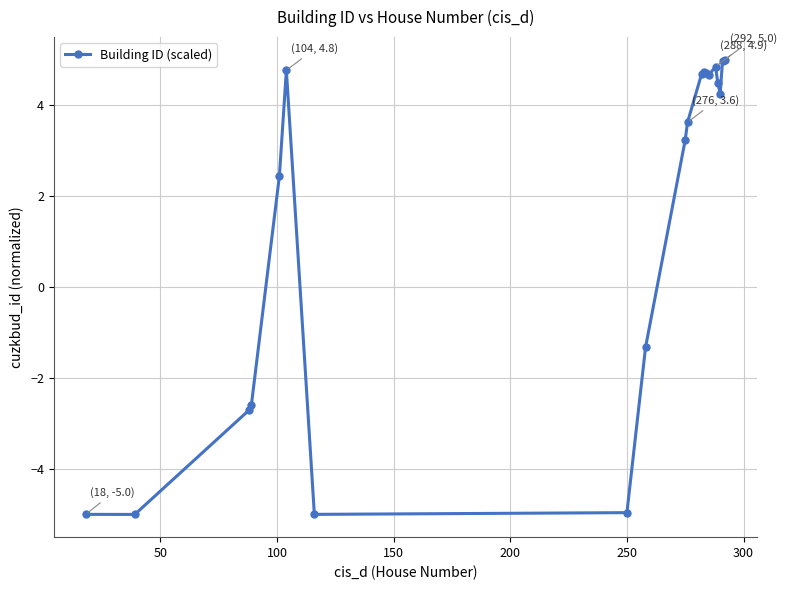

What is the value of the 5th point from the left?

2.4